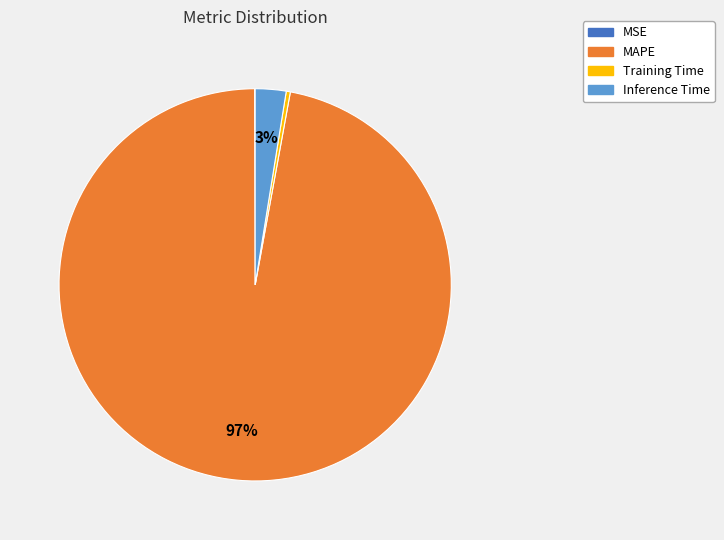

Which category accounts for the majority?

MAPE